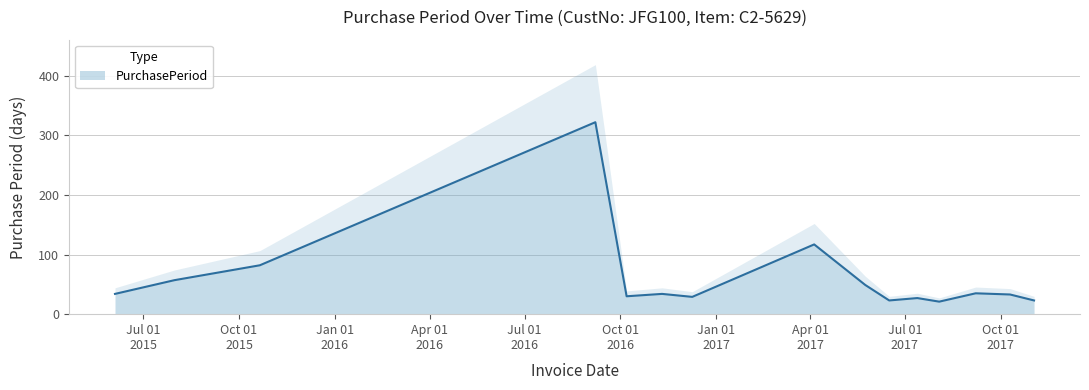

What is the value of the 1st point from the left?

34